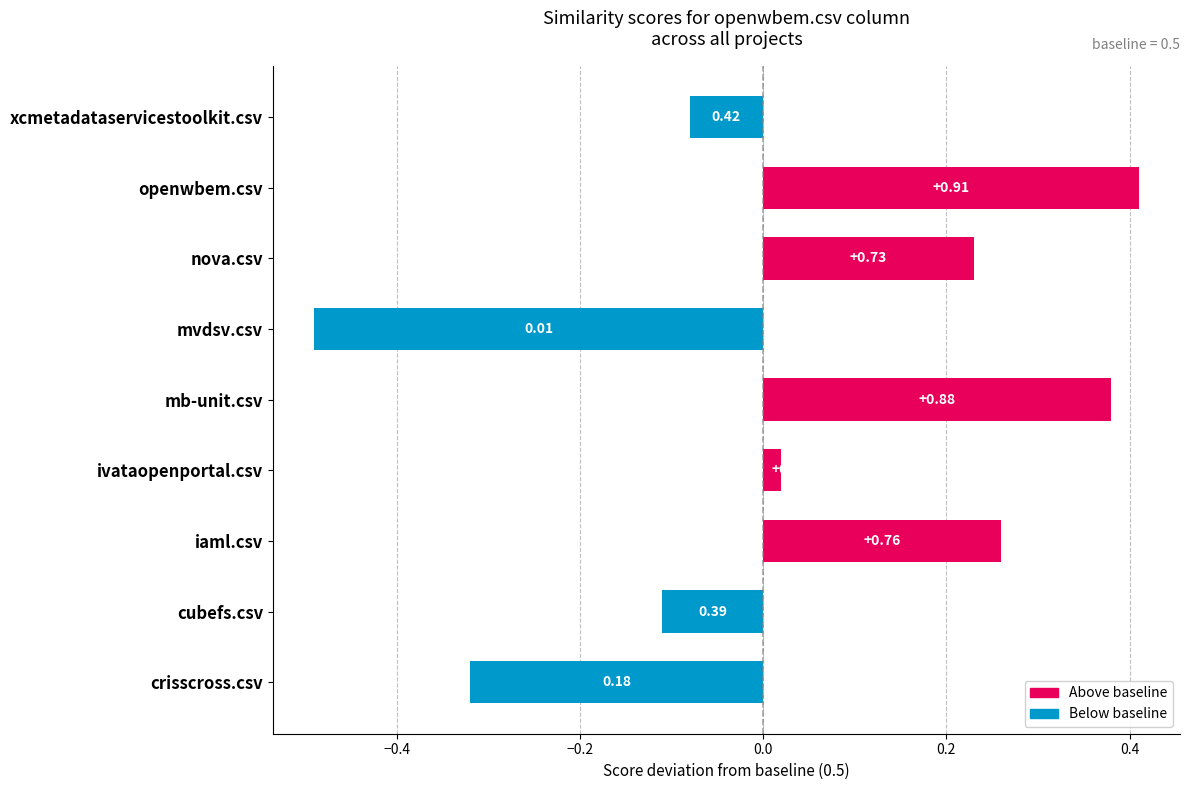

Does the chart contain any negative values?

Yes